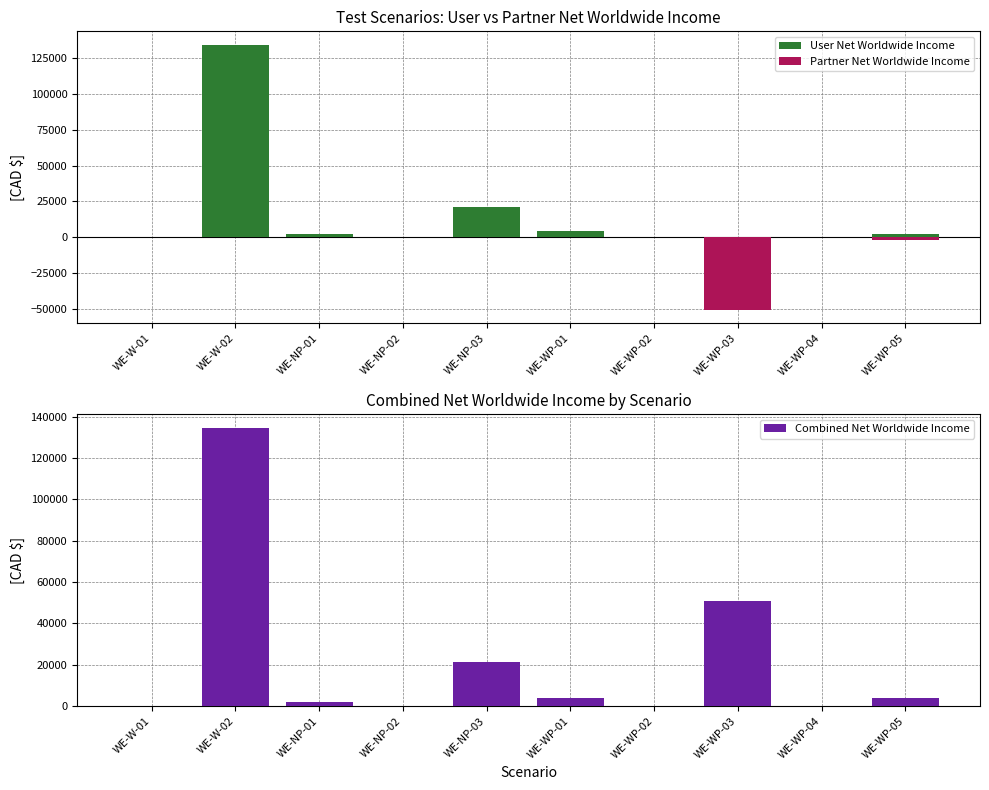

How many bars are there in total?

30